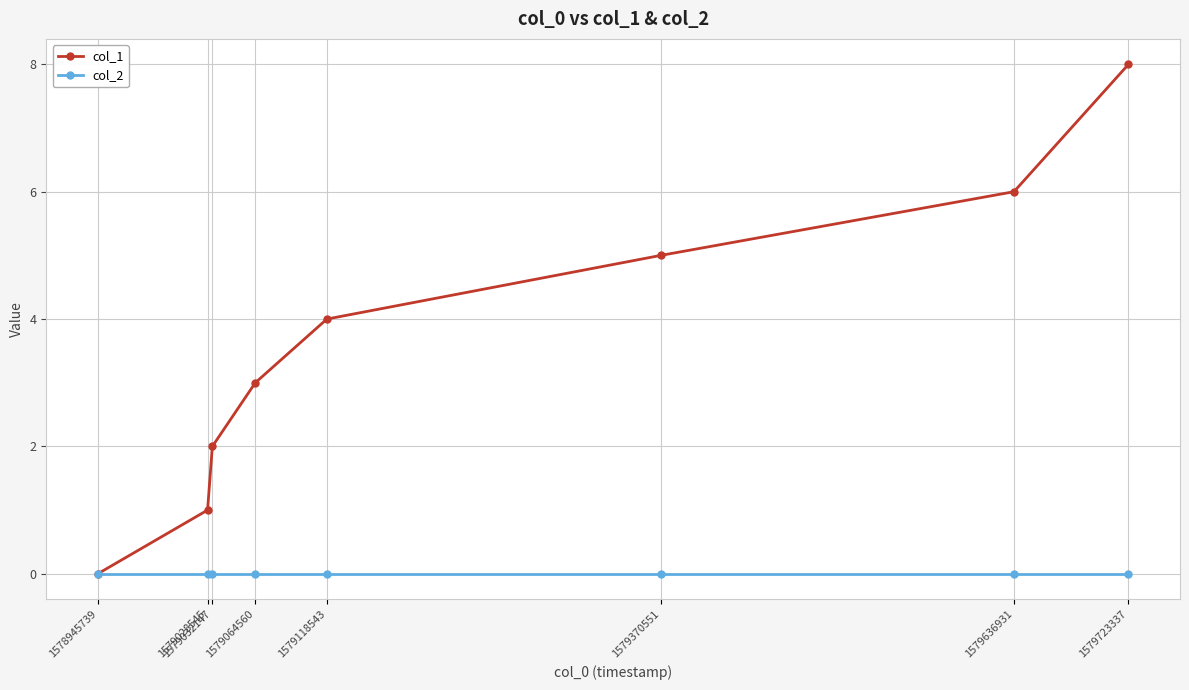

How many values in the col_1 series are below 4?

4